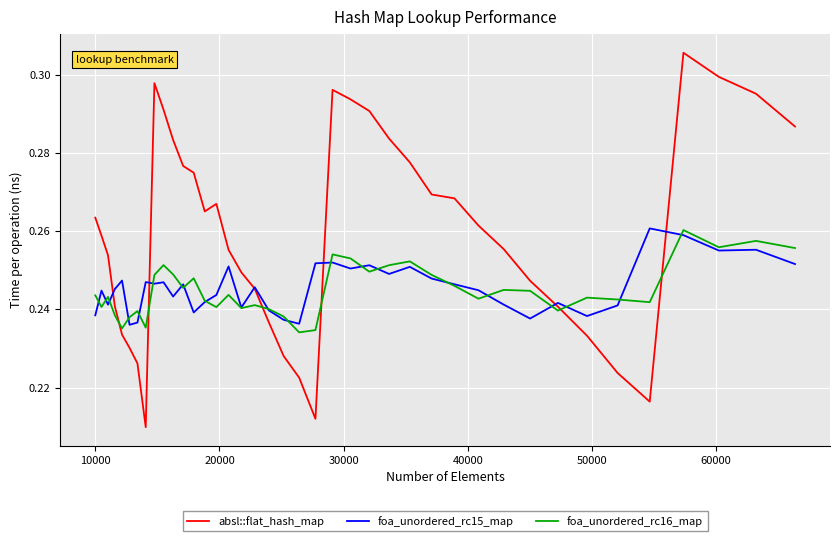

Which series has the largest range (max minus min)?

absl::flat_hash_map